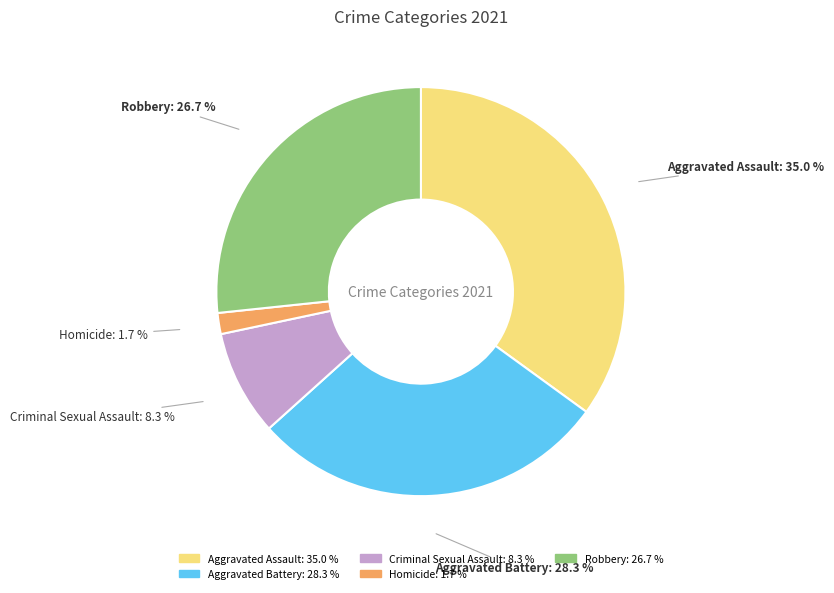

To the nearest percent, what is the combined percentage of Criminal Sexual Assault and Robbery?

35%